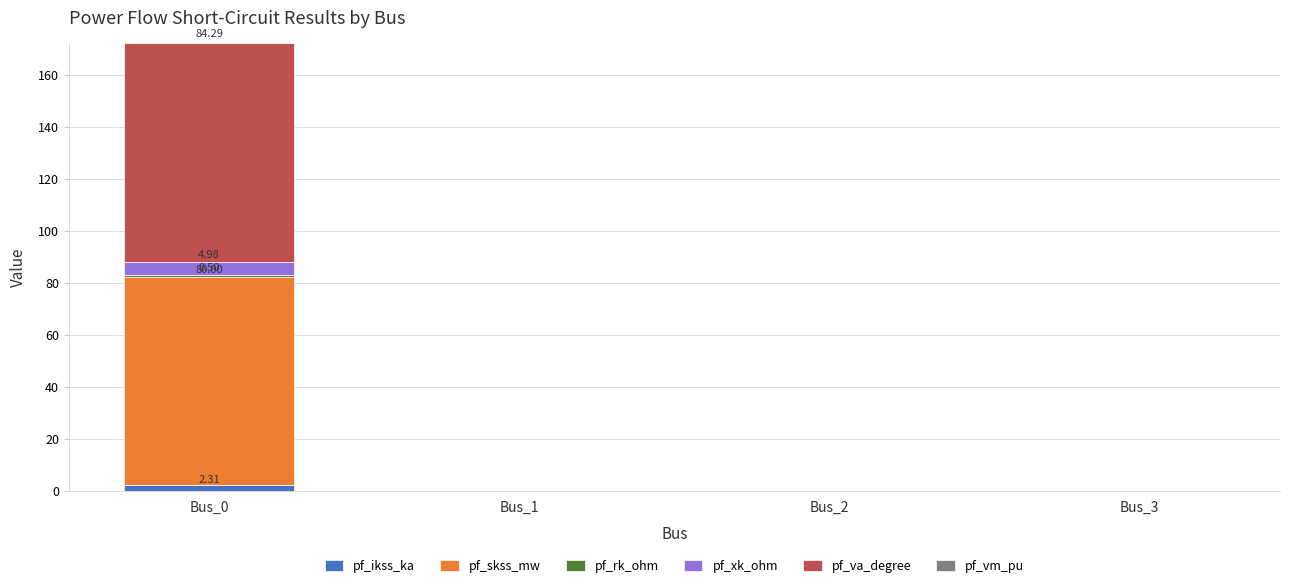

At which category is the sum across all series the highest?

Bus_0